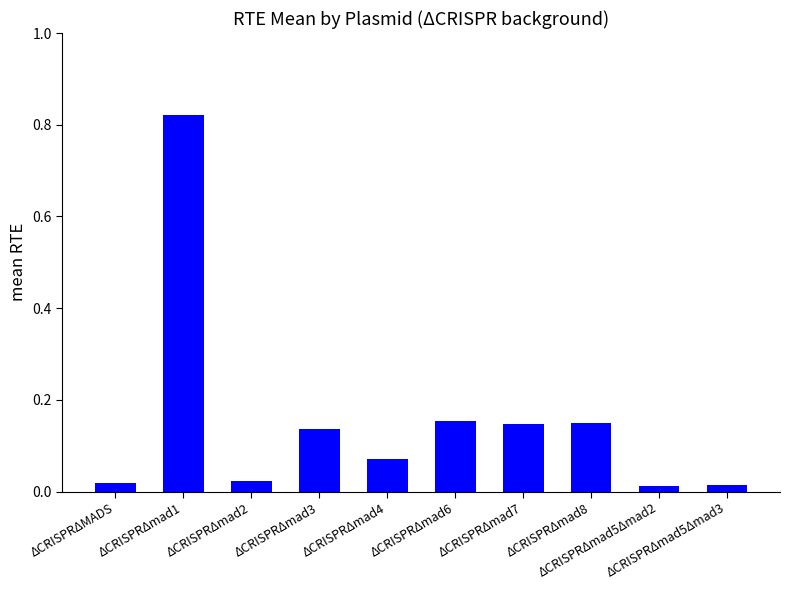

What is the sum of all values?

1.5